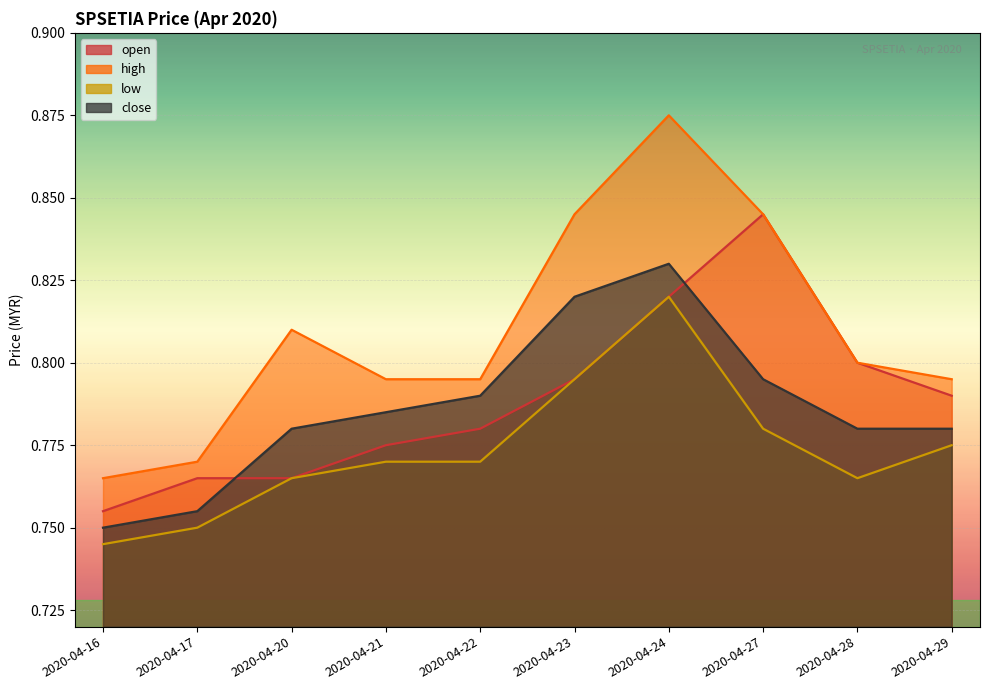

What is the total value across all series at 2020-04-22?

3.1